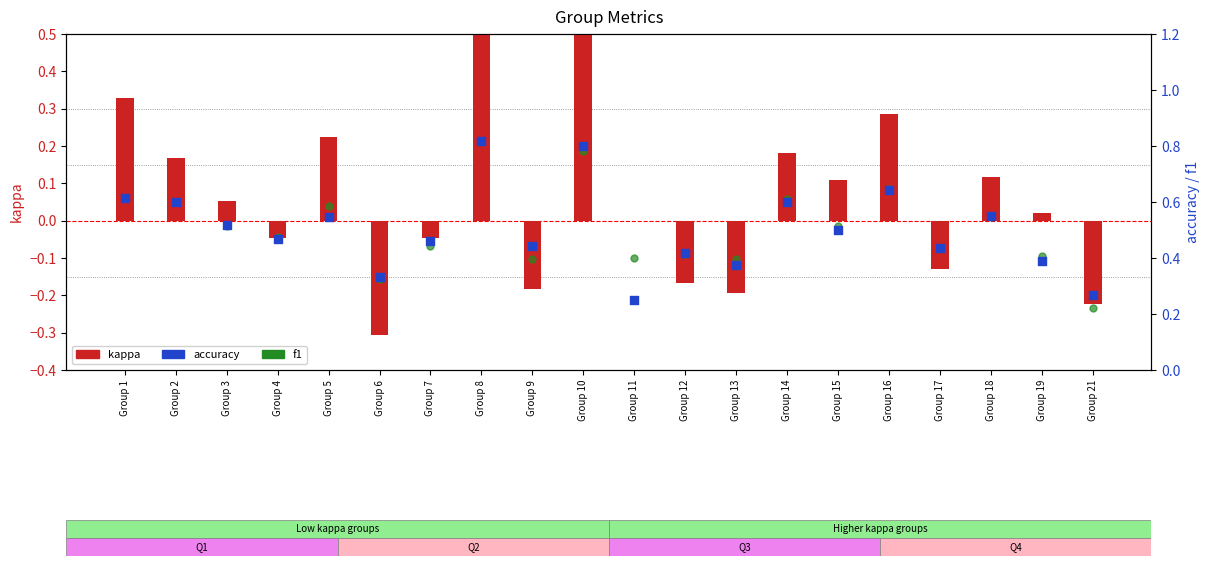

Is the value of kappa at Group 15 greater than the value of accuracy at Group 13?

No